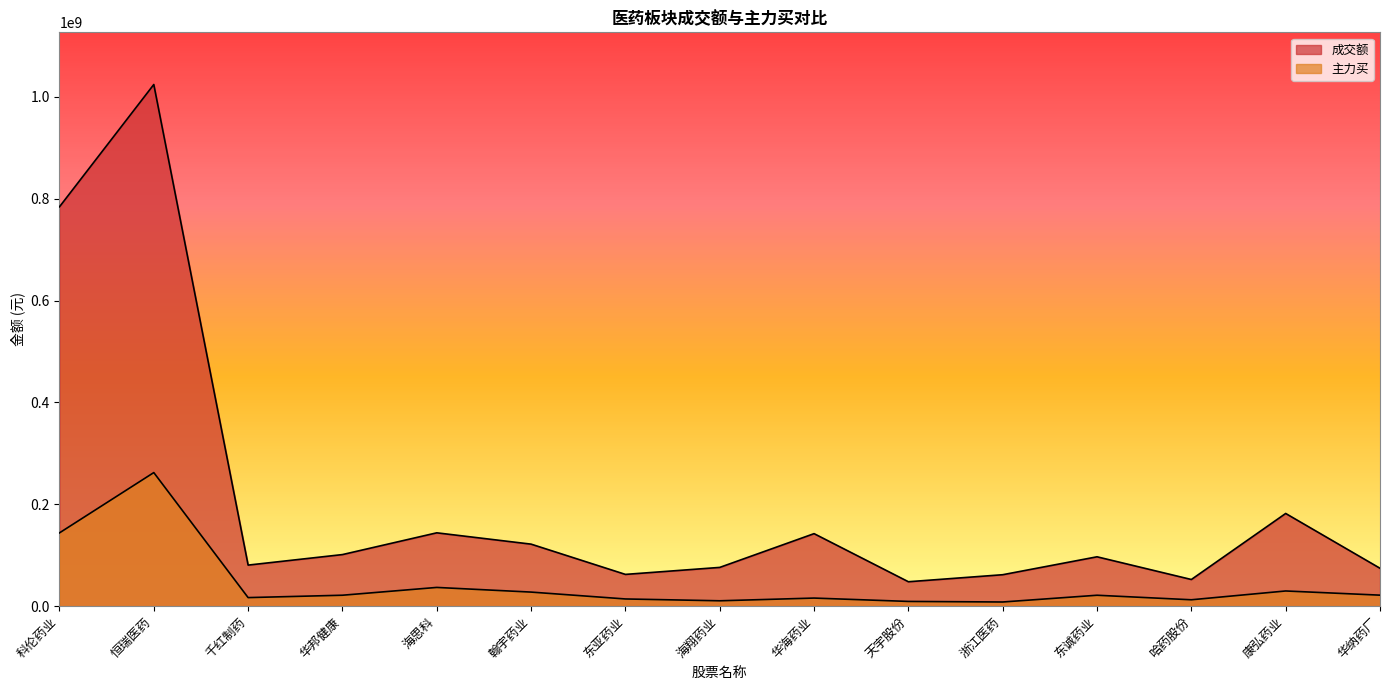

Which has a higher value, 华海药业 or 康弘药业?

康弘药业